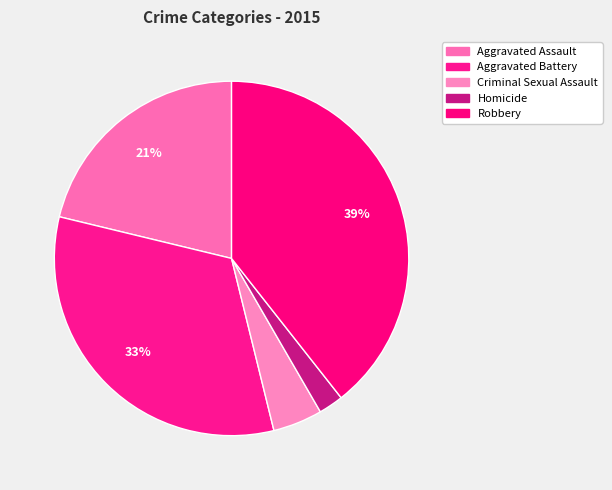

Between Criminal Sexual Assault and Aggravated Assault, which is larger?

Aggravated Assault